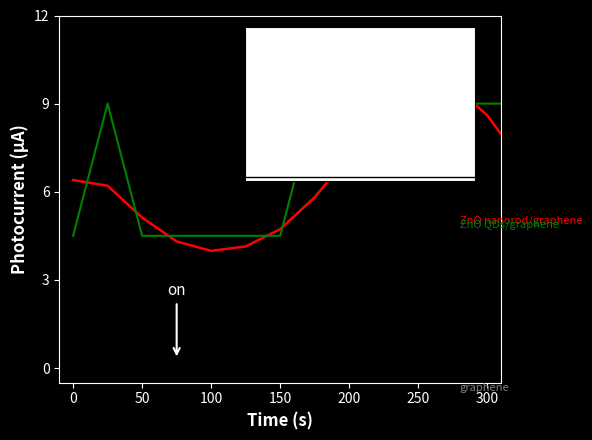

What is the maximum value shown in the chart?

9.7